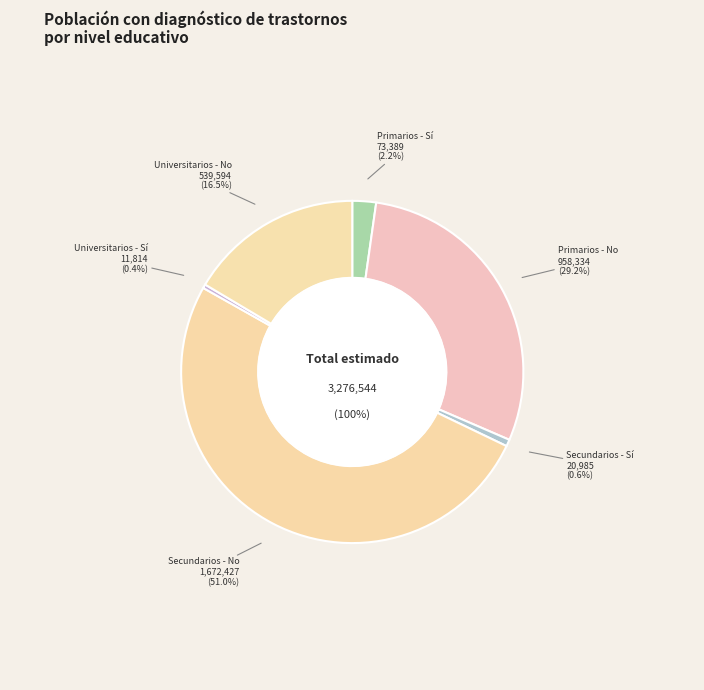

Approximately how many times larger is the value at Secundarios - No compared to Primarios - Sí?

22.8